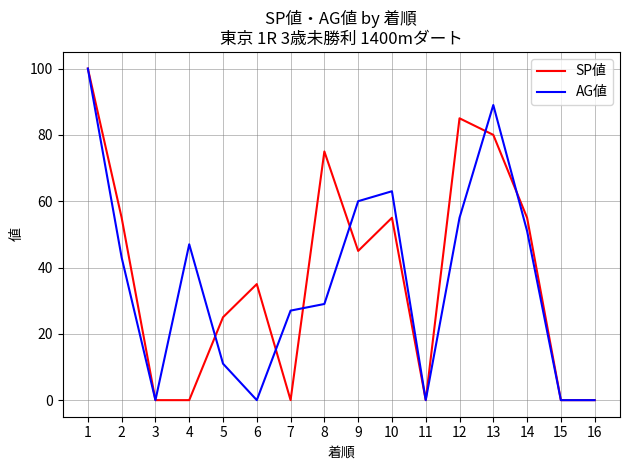

At how many categories does at least one series exceed 90?

1